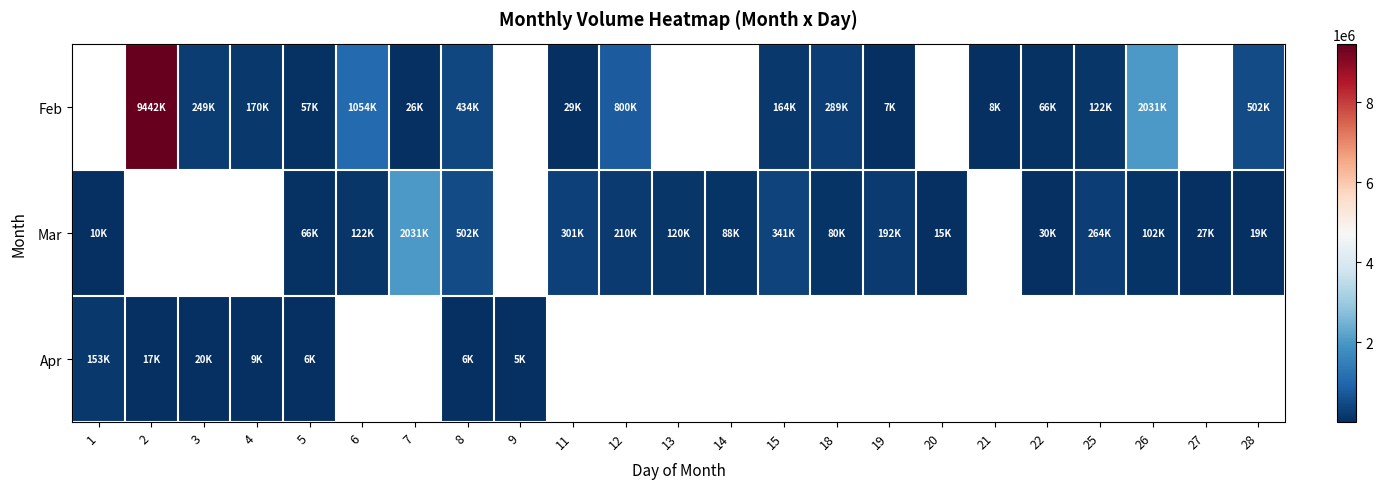

Between 13 and 15, which series saw the biggest shift?

Mar